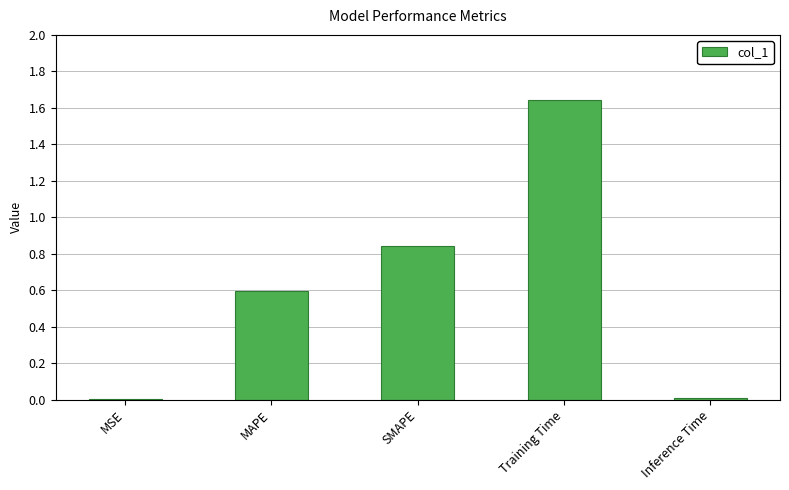

Which category has the highest value across all series?

Training Time